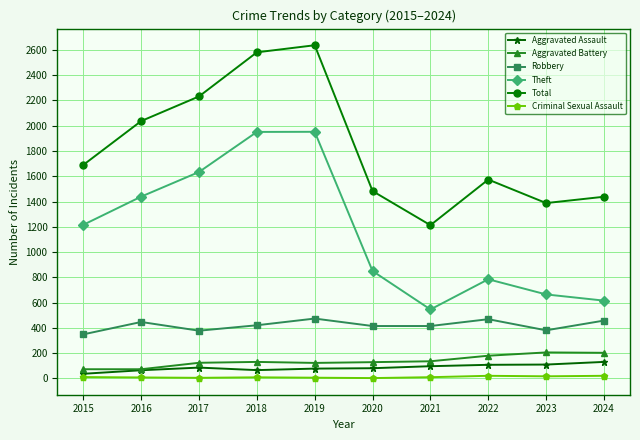

Read the Criminal Sexual Assault value at 2024, to the nearest 10.

20